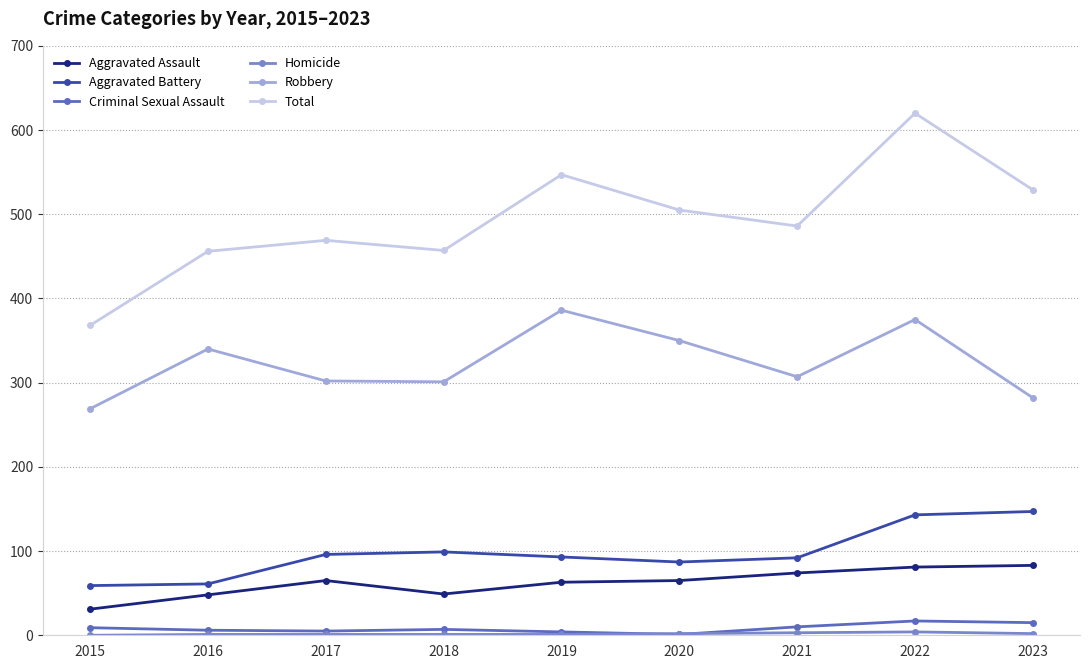

What is the minimum value for Aggravated Assault?

31